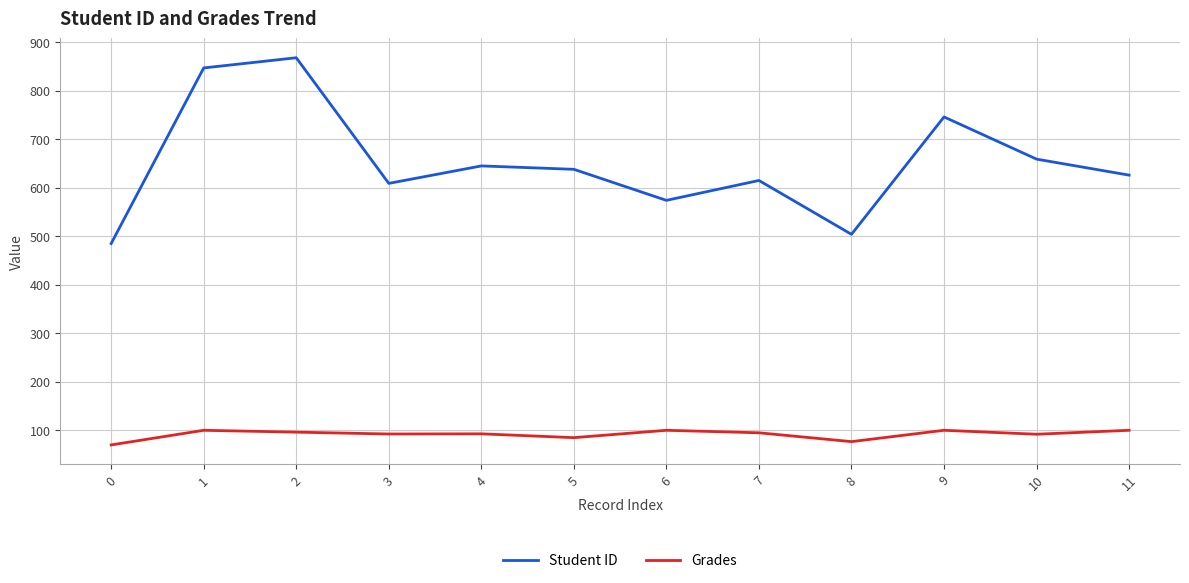

The value of Grades at 3 is 19.7. True or false?

False